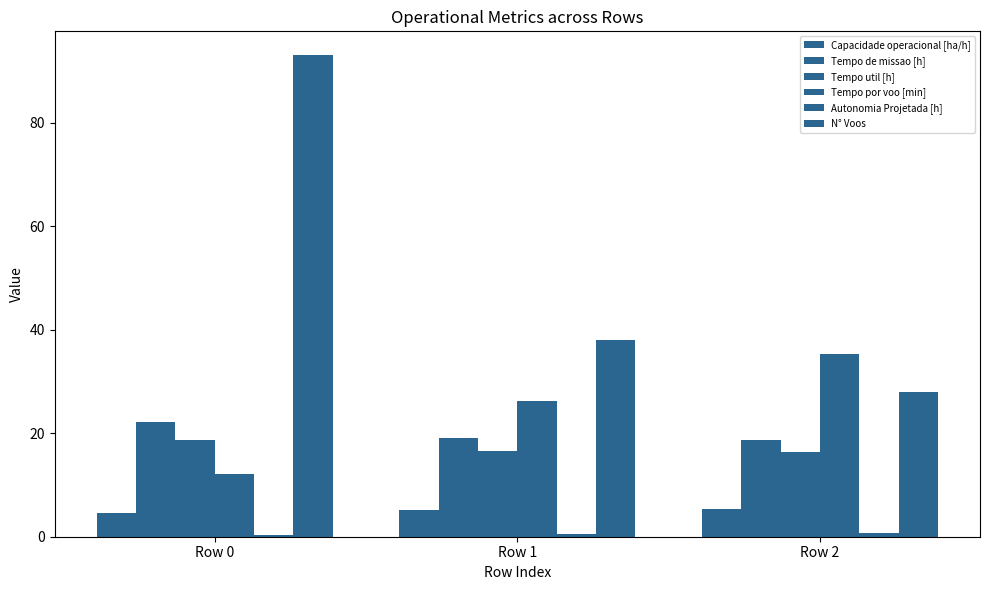

Which series has the widest spread of values?

N° Voos